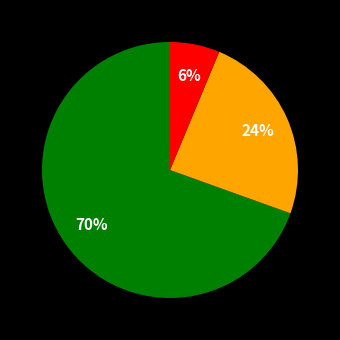

To the nearest percent, what is the average slice percentage?

33%